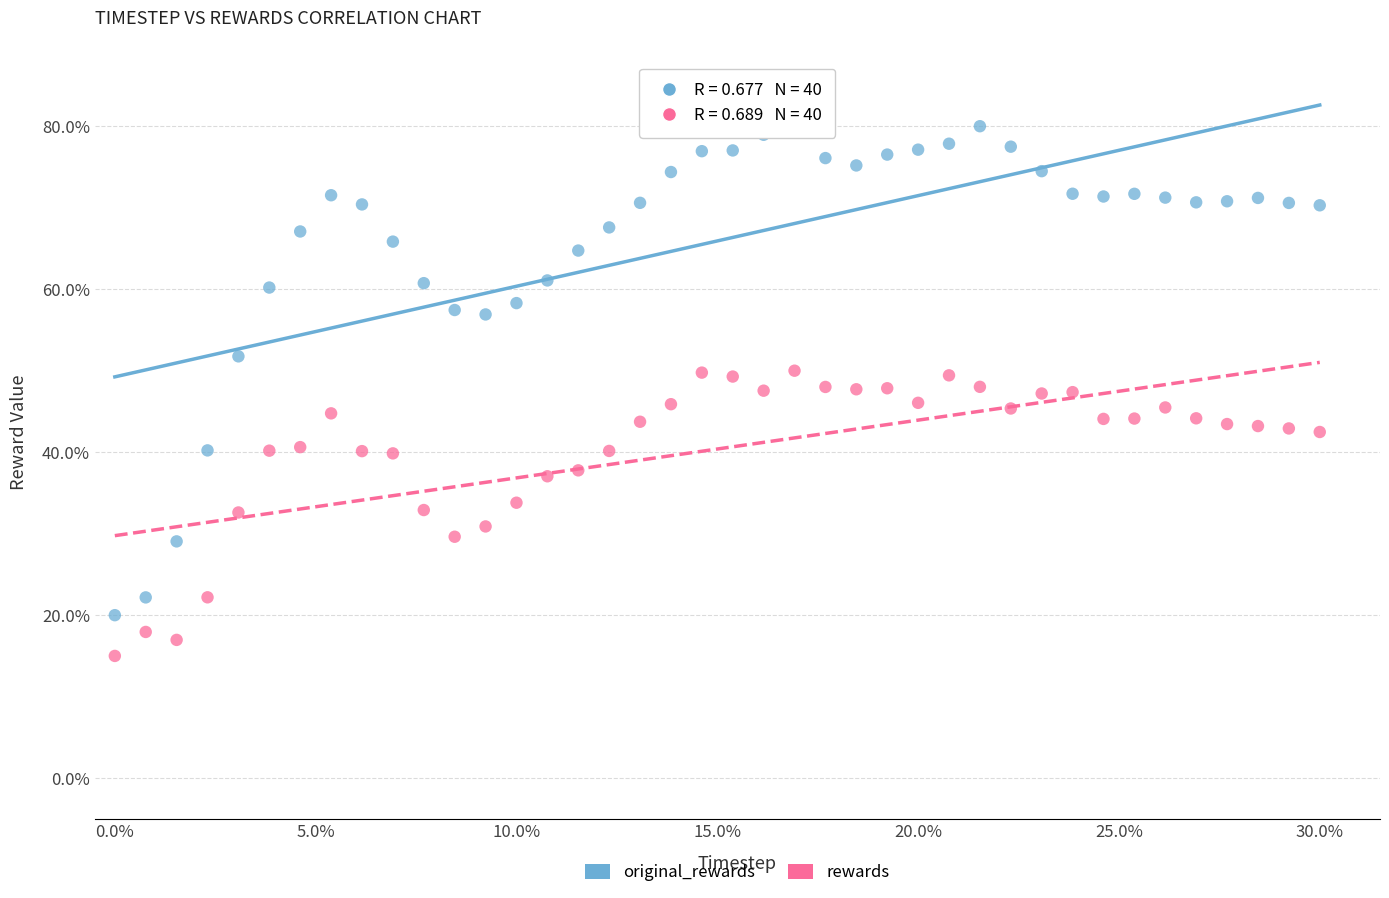

What are all the series names shown in the legend?

original_rewards, rewards